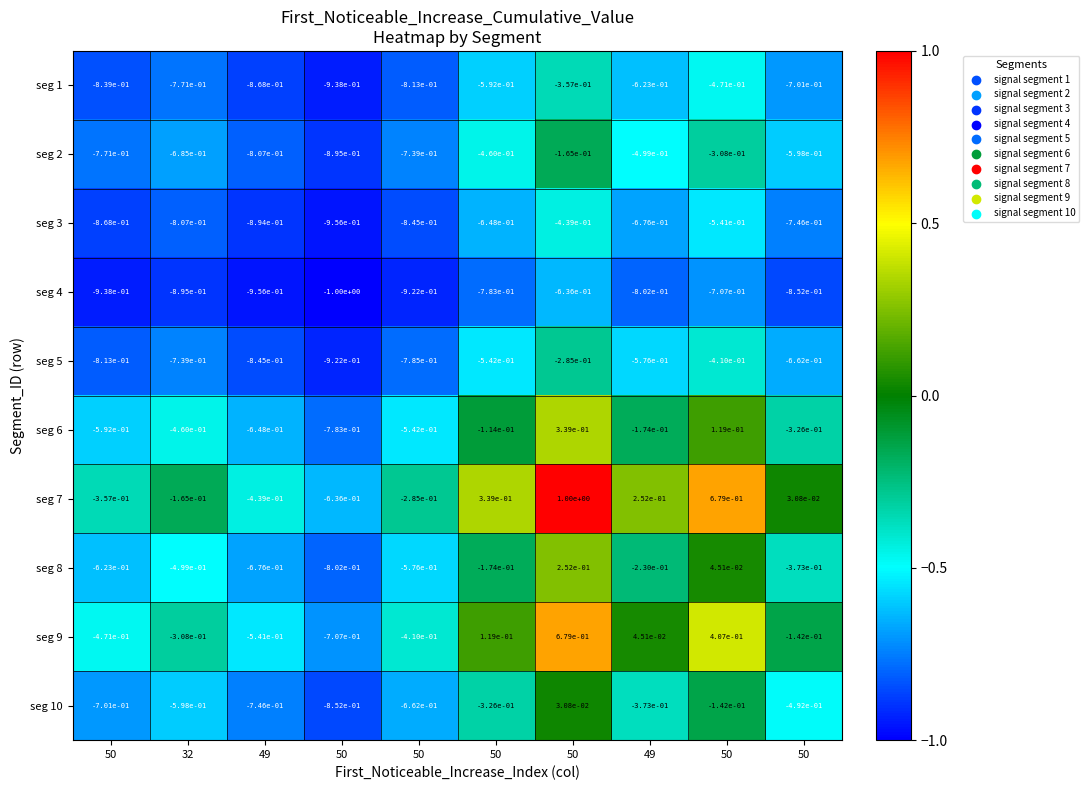

How many values in the seg 9 series are below 0?

6